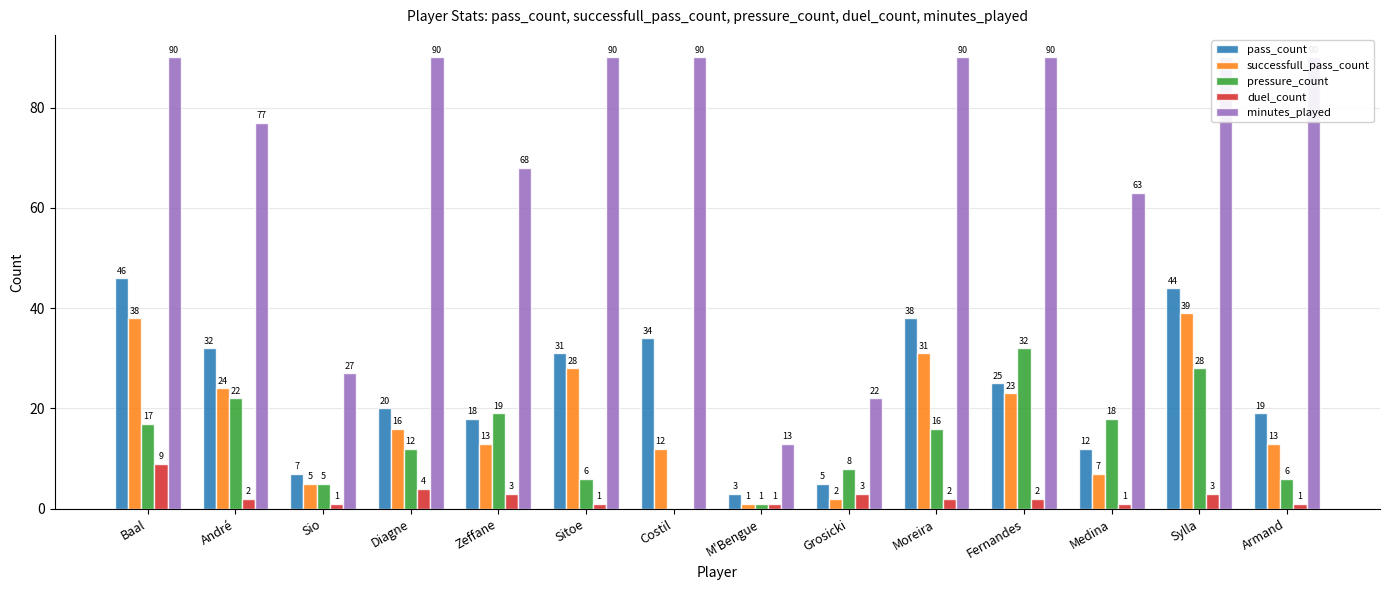

Is it true that successfull_pass_count equals 64 at Sylla?

False